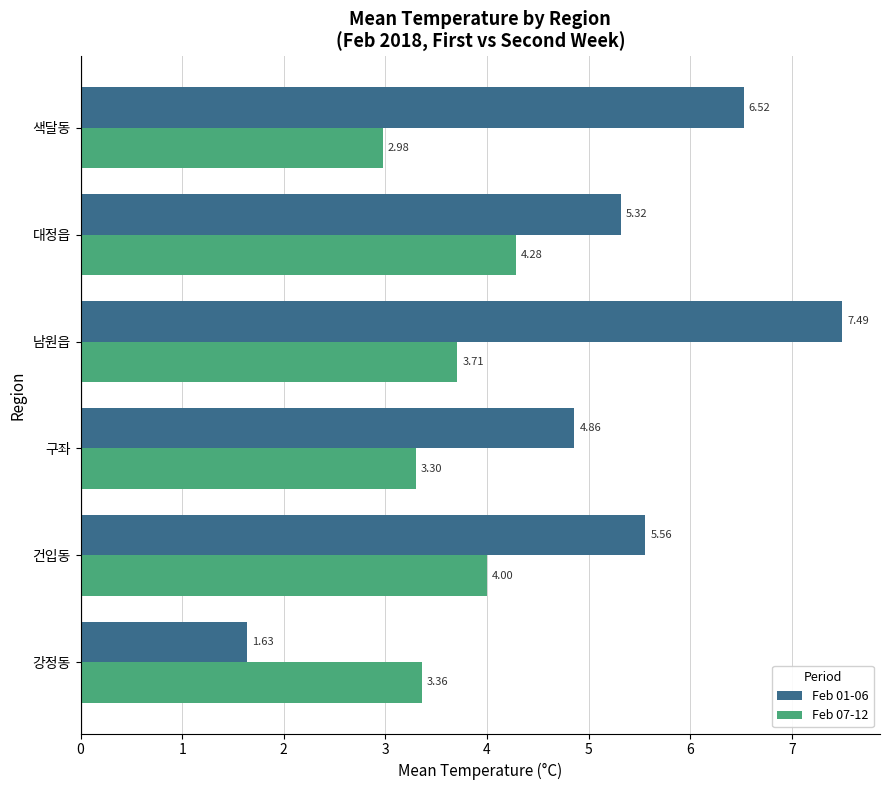

Which series has the widest spread of values?

Feb 01-06